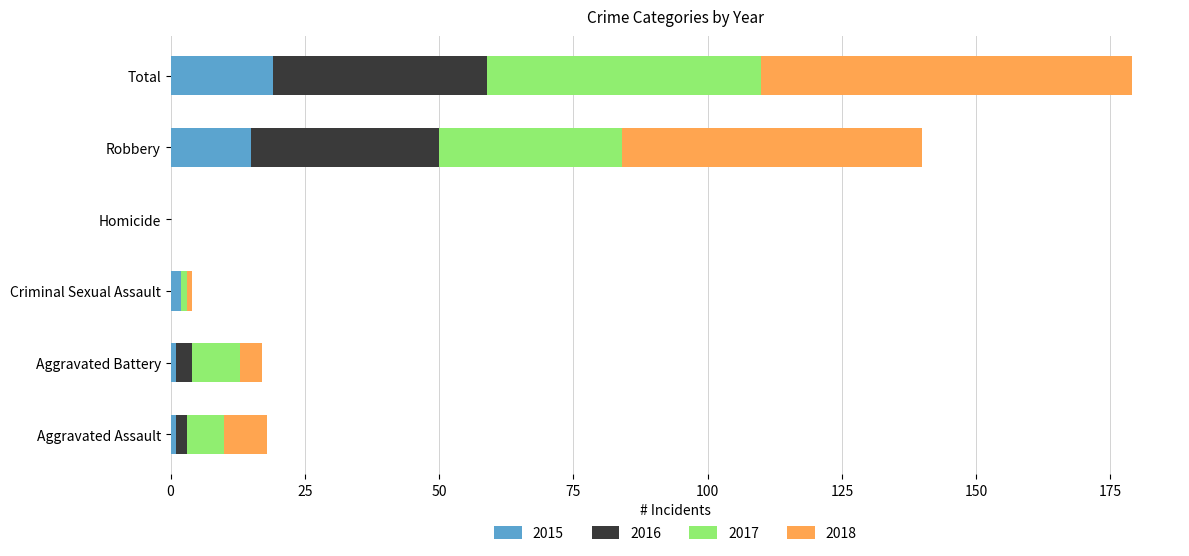

The value of 2015 at Total is 19. True or false?

True